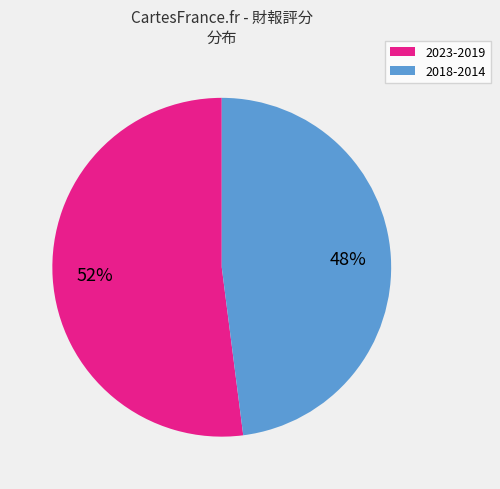

To the nearest percent, what is the difference between the largest and smallest slice percentages?

4%